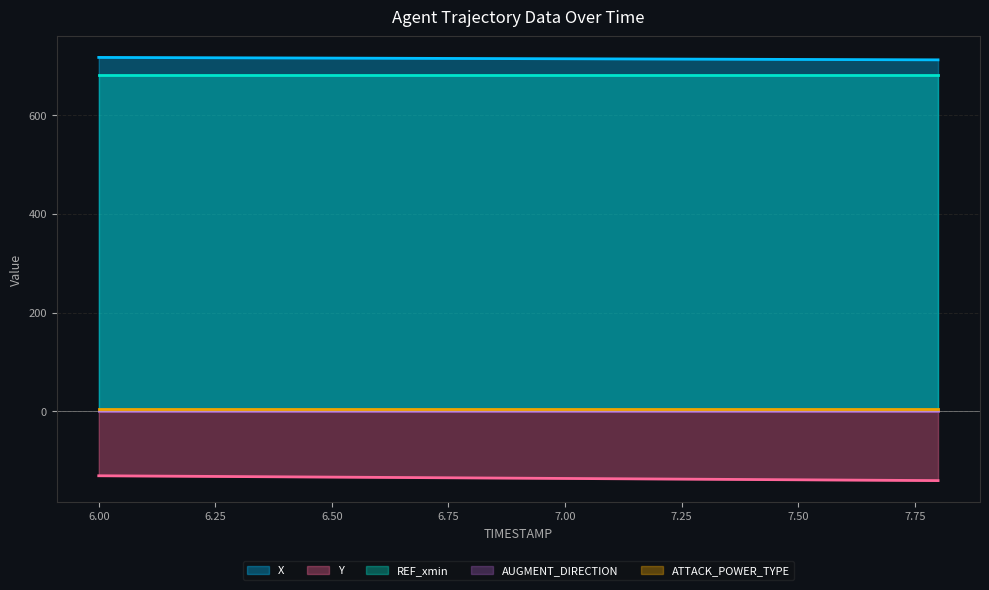

Which series has the widest spread of values?

Y